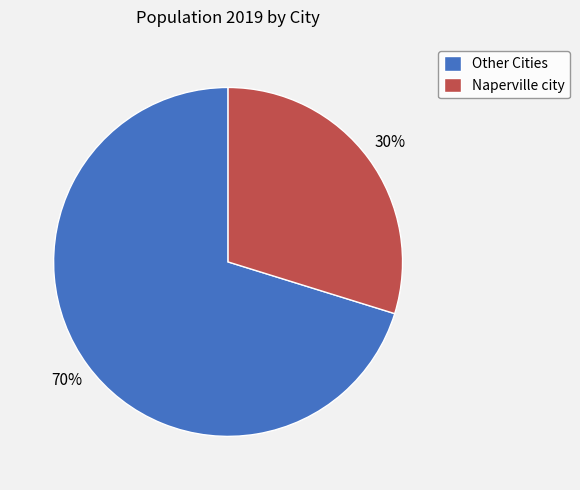

To the nearest percent, what percentage of the pie is Other Cities?

70%